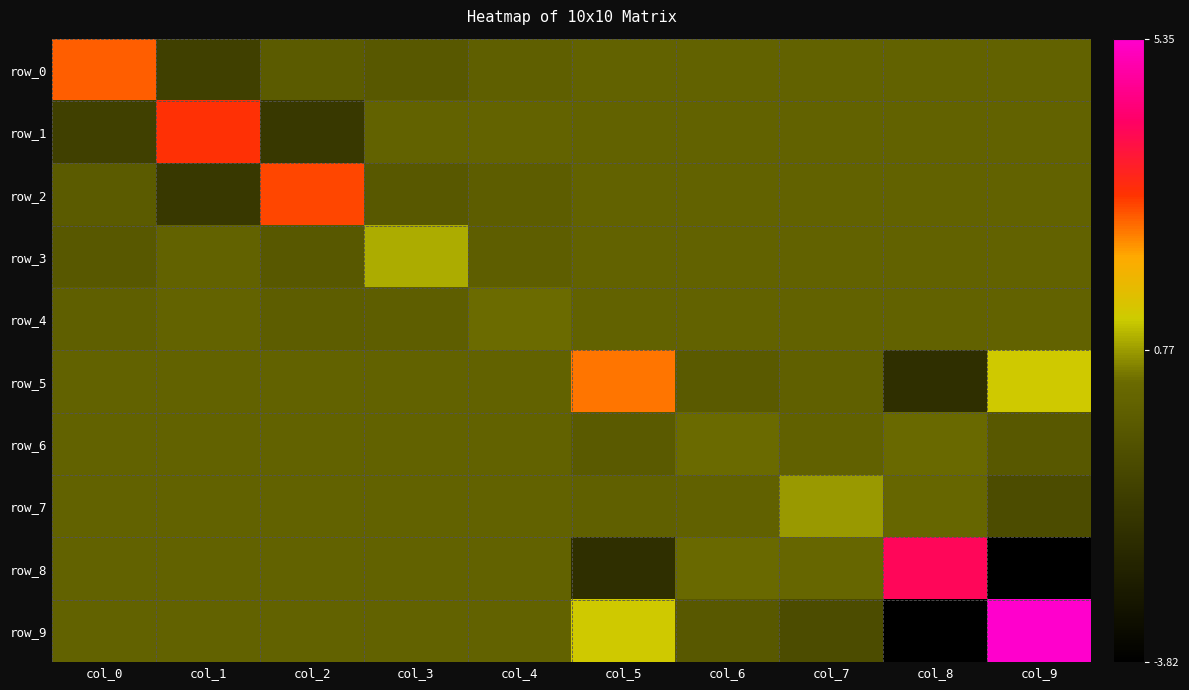

Which series has the largest total across all categories?

row_9